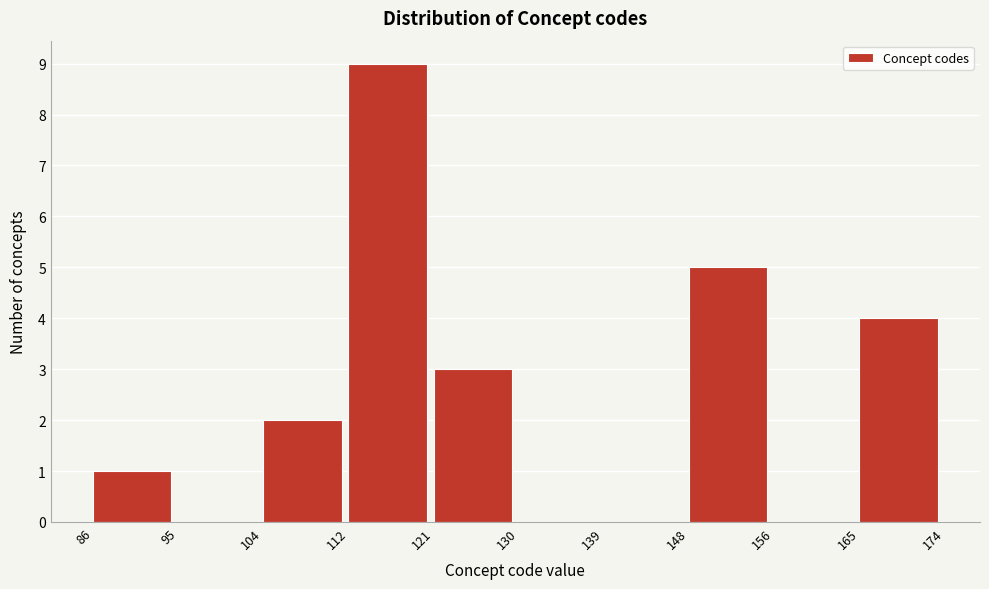

Which range on the x-axis has the tallest bar?

112 to 121